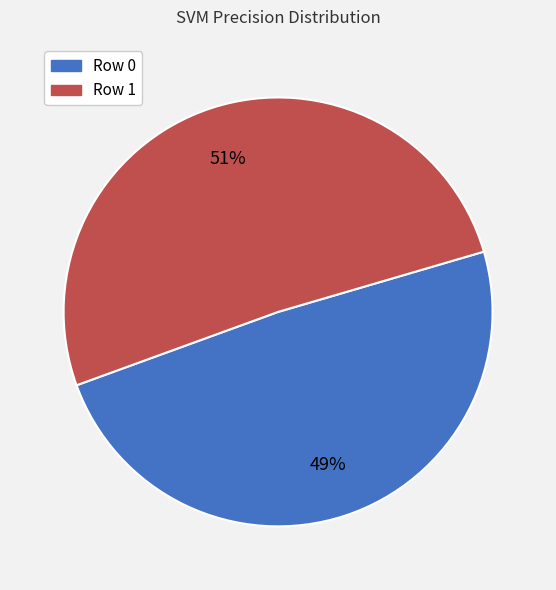

Is there a majority slice in this chart?

Yes